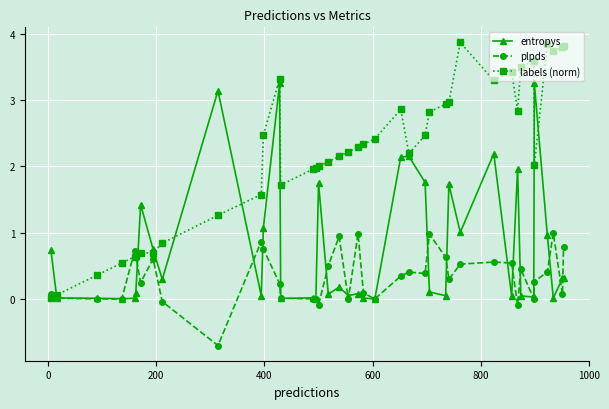

Which series has the largest total across all categories?

labels (norm)